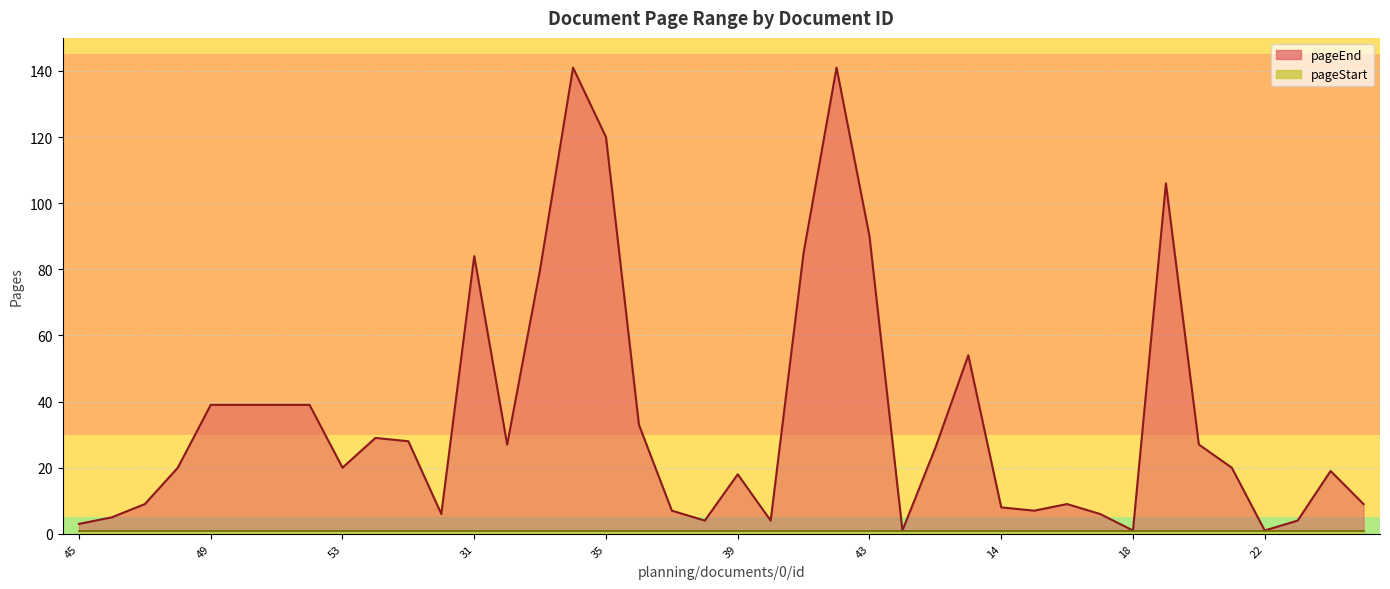

Between 50 and 7, which is larger?

50